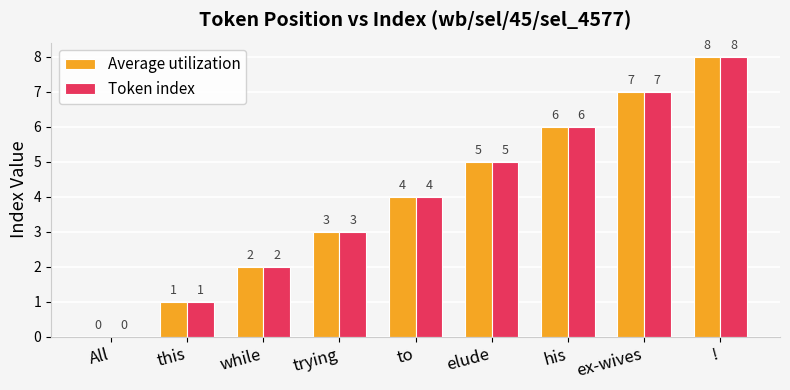

Reading left to right, transcribe all the data shown in this chart.

Average utilization: All=0	this=1	while=2	trying=3	to=4	elude=5	his=6	ex-wives=7	!=8
Token index: All=0	this=1	while=2	trying=3	to=4	elude=5	his=6	ex-wives=7	!=8